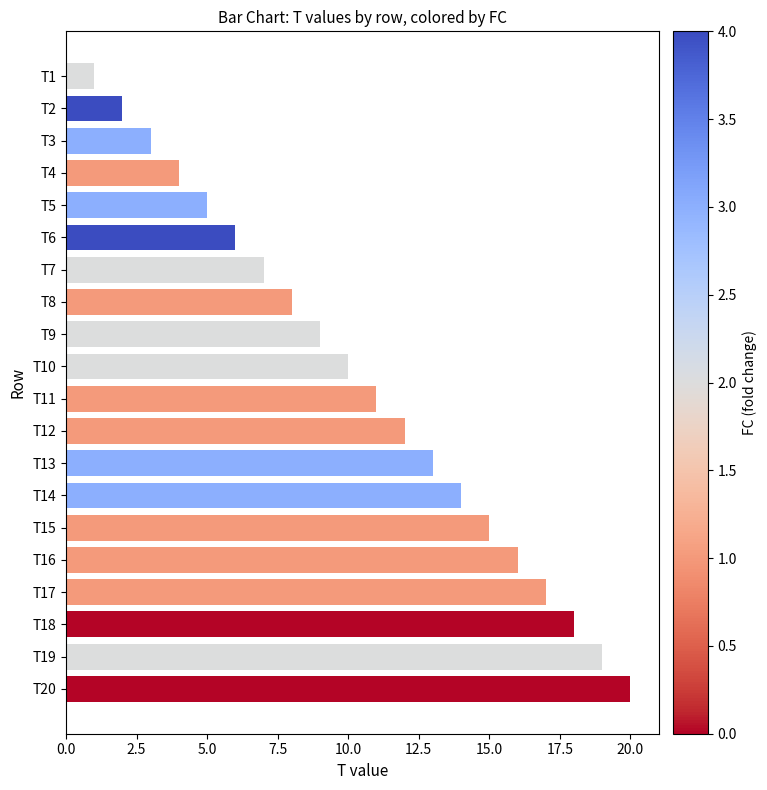

At which category does the chart reach its minimum across all series?

T1